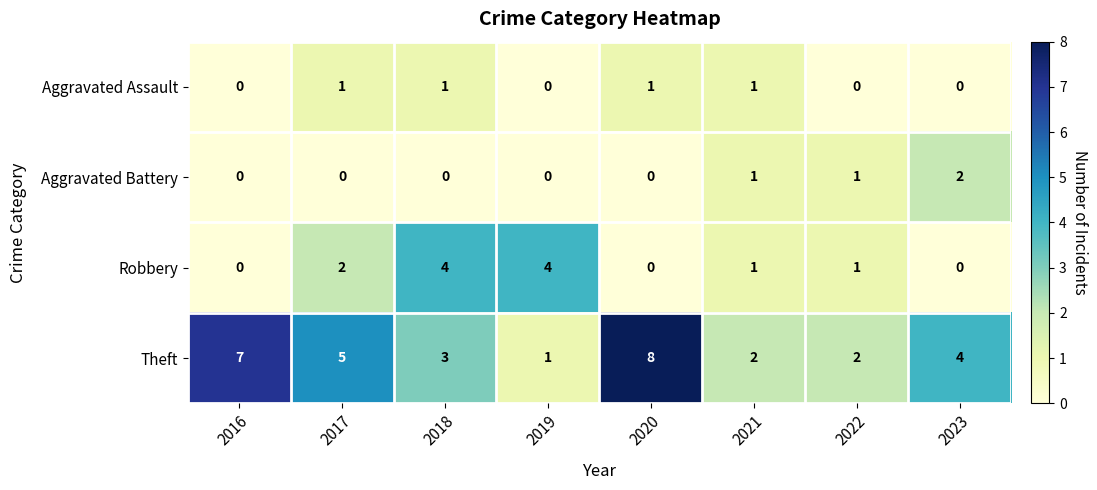

Which series has the largest total across all categories?

Theft